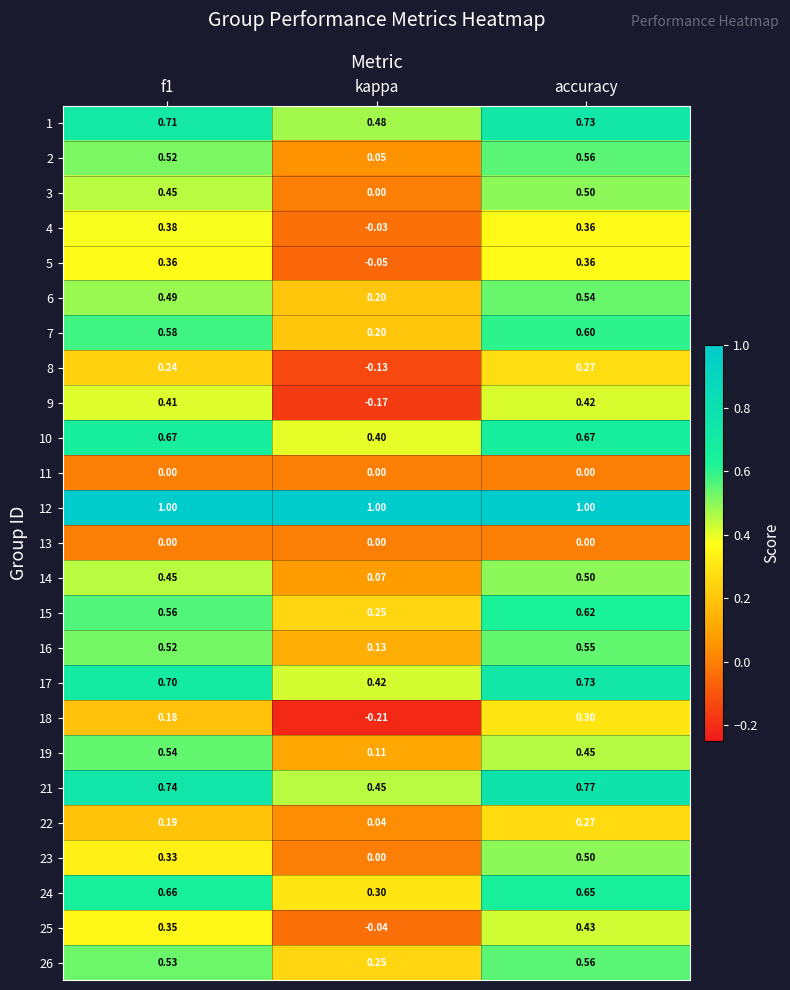

Which label corresponds to the smallest value in the chart?

kappa